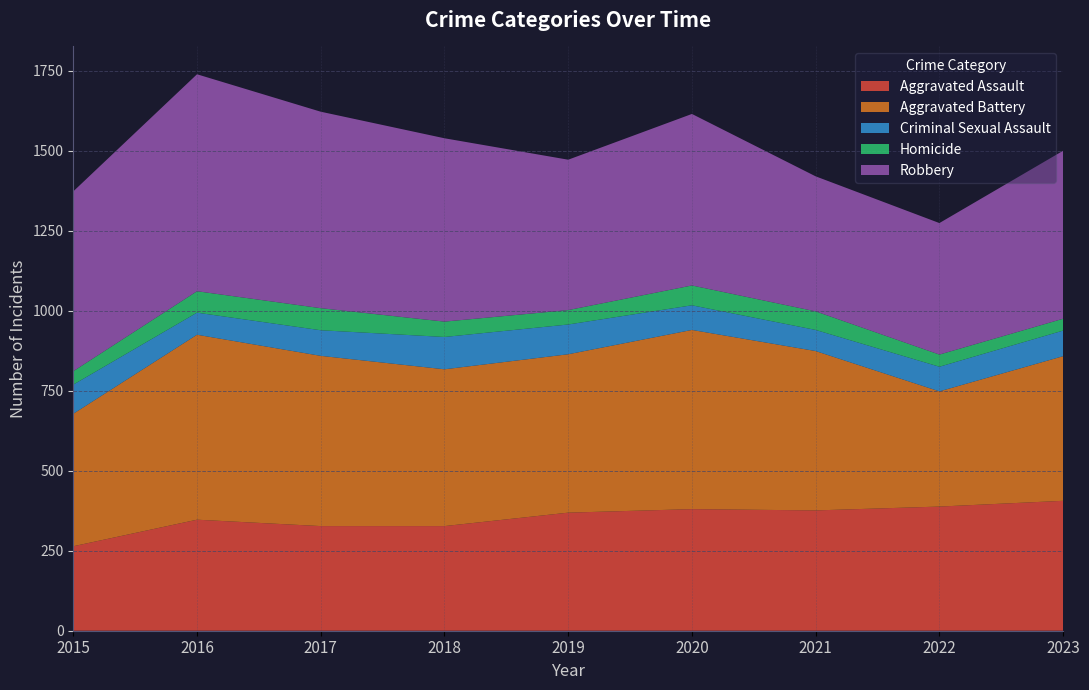

Reading left to right, list all the values displayed in this chart.

Aggravated Assault: 2015=264	2016=347	2017=327	2018=327	2019=369	2020=380	2021=376	2022=388	2023=406
Aggravated Battery: 2015=414	2016=578	2017=532	2018=490	2019=495	2020=560	2021=498	2022=360	2023=452
Criminal Sexual Assault: 2015=91	2016=69	2017=80	2018=101	2019=93	2020=77	2021=66	2022=77	2023=80
Homicide: 2015=42	2016=67	2017=69	2018=48	2019=45	2020=62	2021=58	2022=38	2023=37
Robbery: 2015=562	2016=678	2017=614	2018=573	2019=470	2020=536	2021=422	2022=411	2023=525